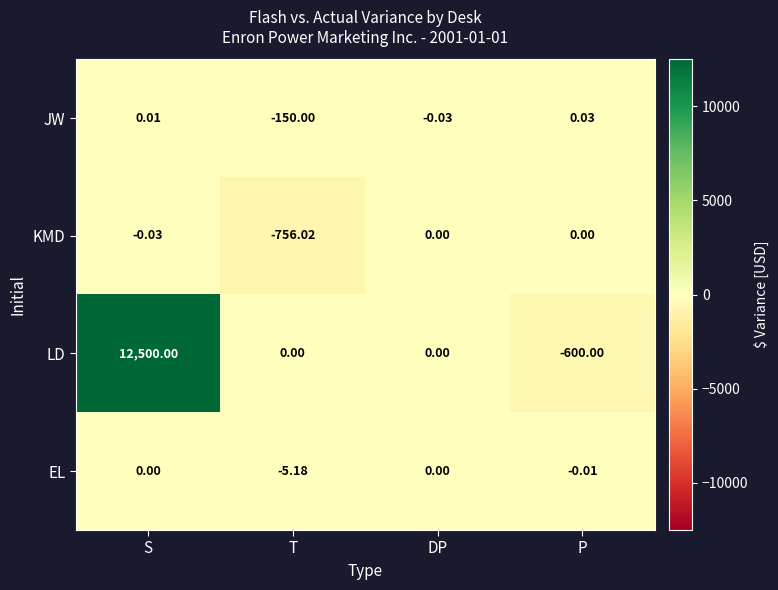

Which series has the widest spread of values?

LD